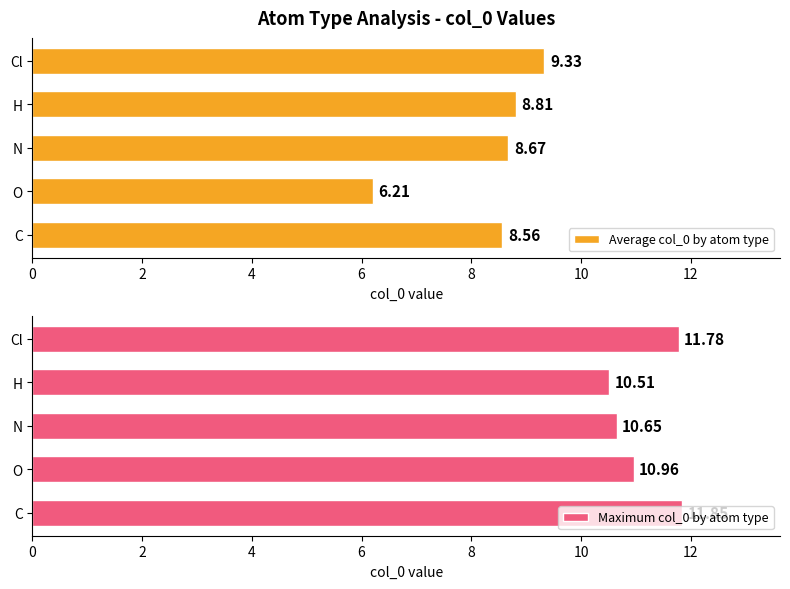

Reading left to right, what are all the values shown in this chart?

Average col_0 by atom type: 8.6	6.2	8.7	8.8	9.3
Maximum col_0 by atom type: 11.8	11.0	10.6	10.5	11.8